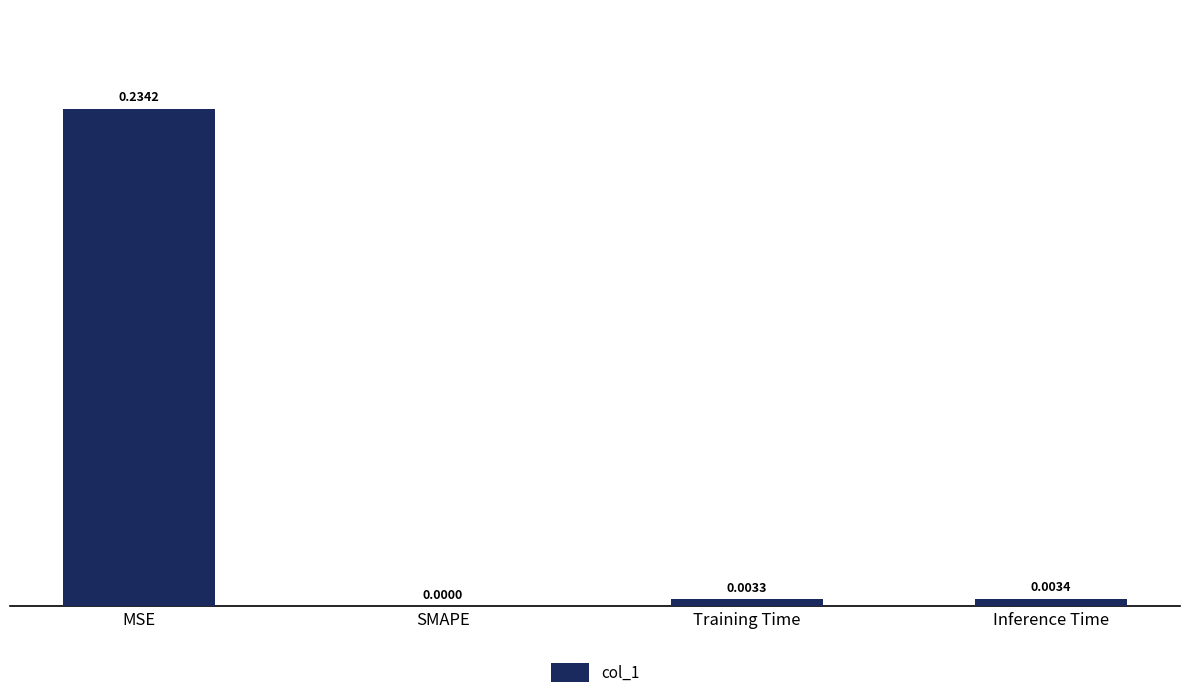

At which category does the chart reach its peak across all series?

MSE